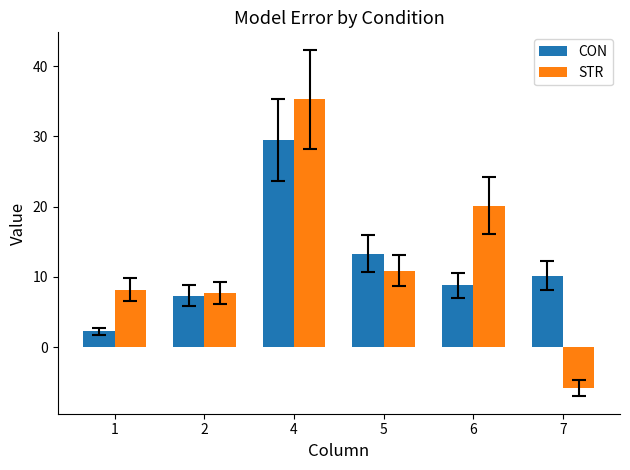

What is the highest value of the CON series?

29.5